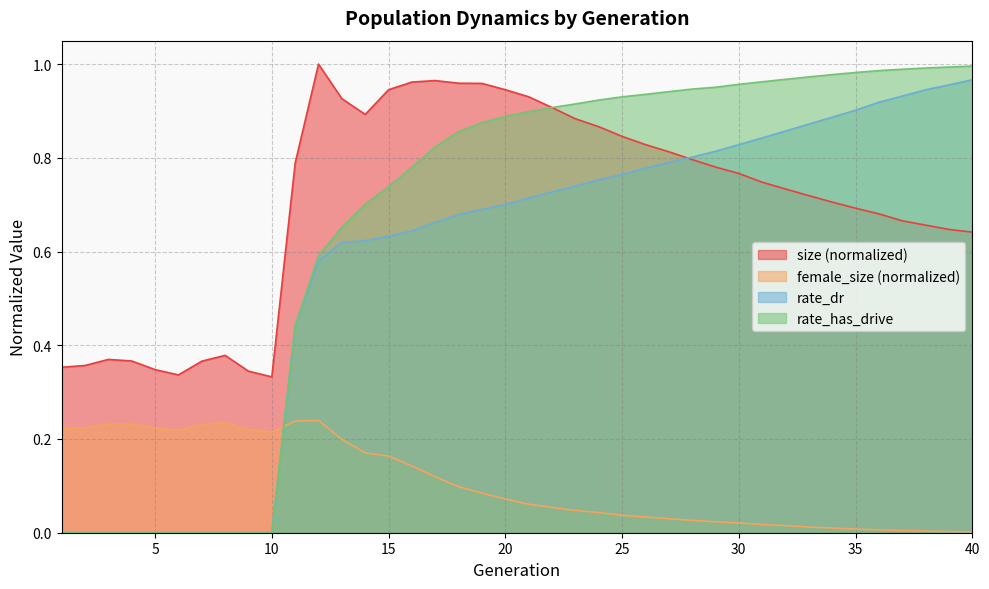

What is the sum of all rate_dr values?

23.1